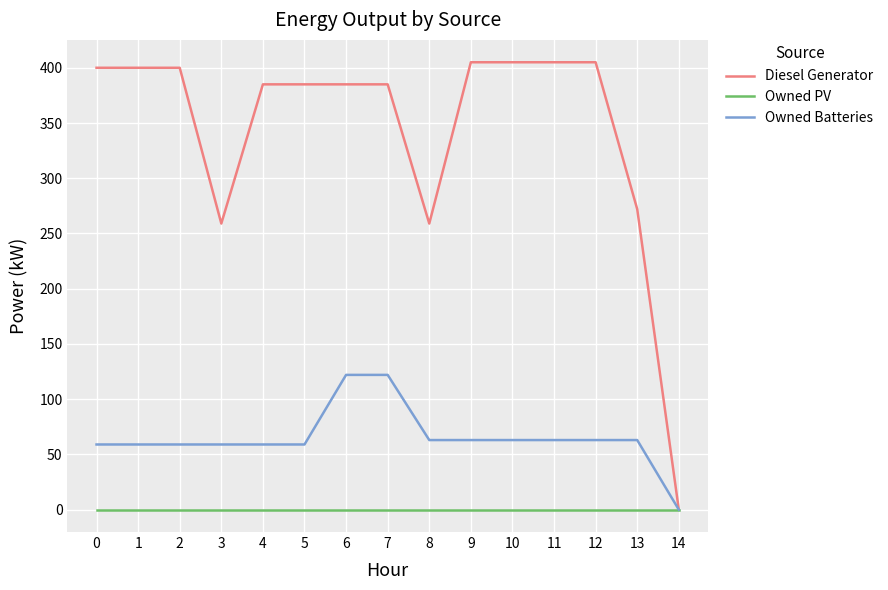

Rank the series by their average value, from highest to lowest.

Diesel Generator, Owned Batteries, Owned PV